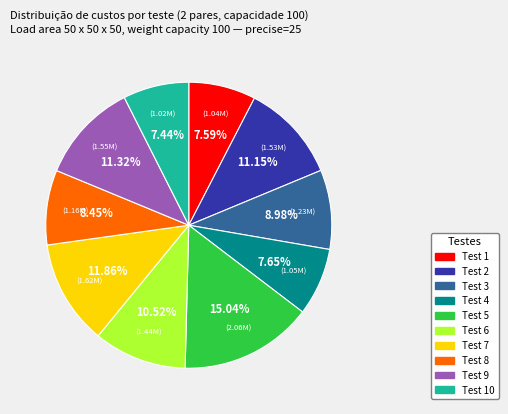

Is there a majority slice in this chart?

No